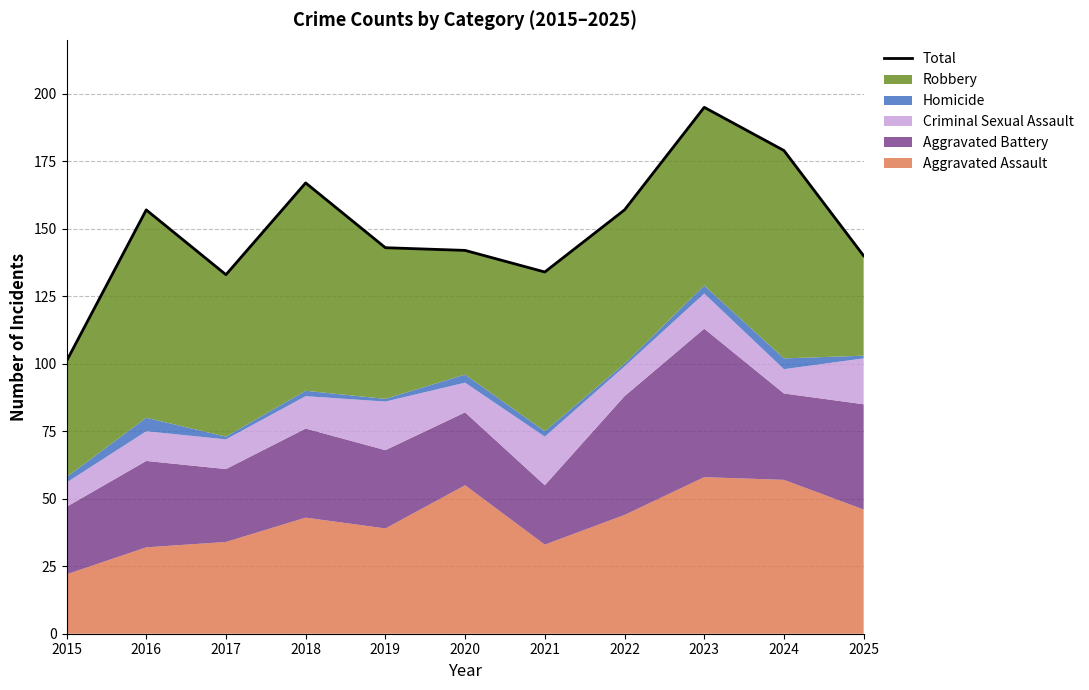

What is the approximate value at 2021?

134